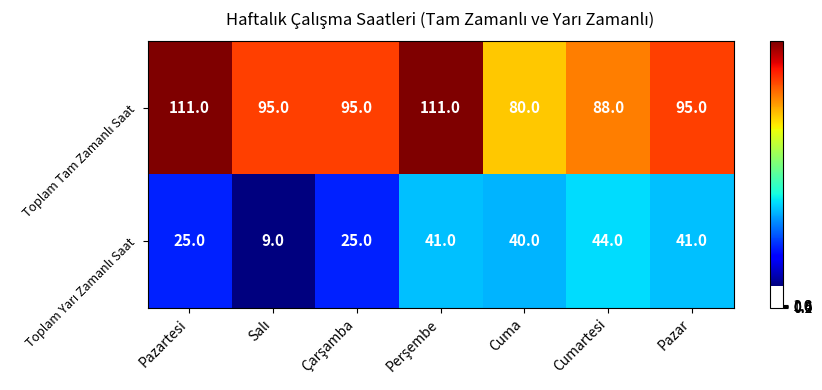

What is the greatest value displayed?

111